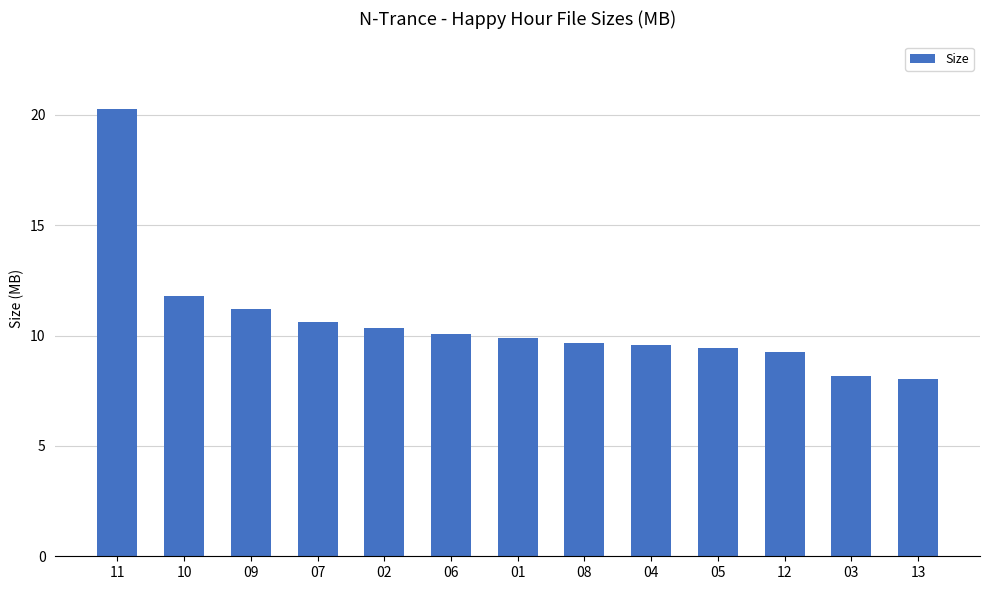

What value does the data have at 12?

9.3